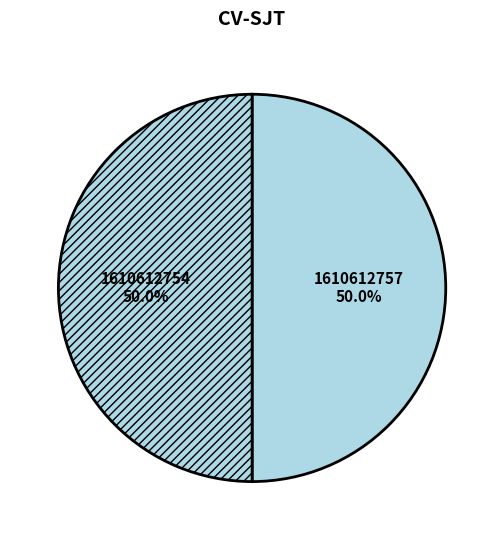

What is the total percentage of 1610612757 and 1610612754?

100.0%